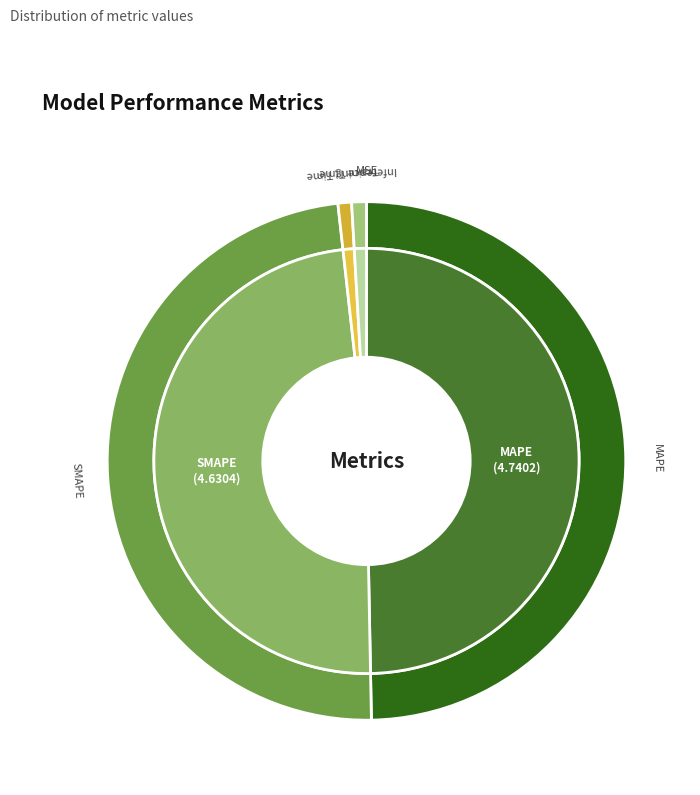

Which category has the biggest portion of the pie?

MAPE